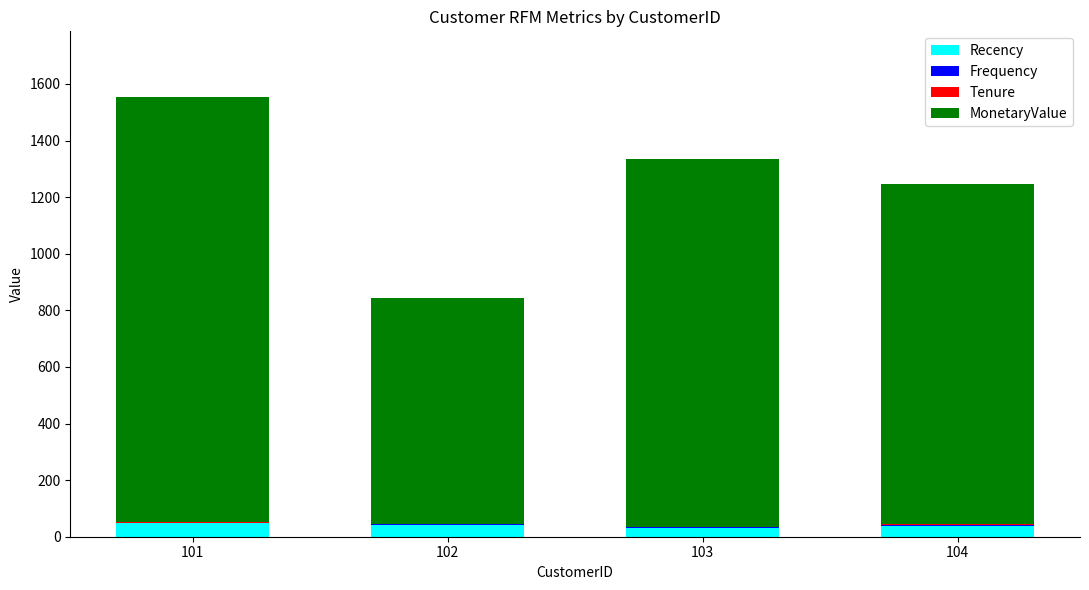

How many data points does each series have?

4